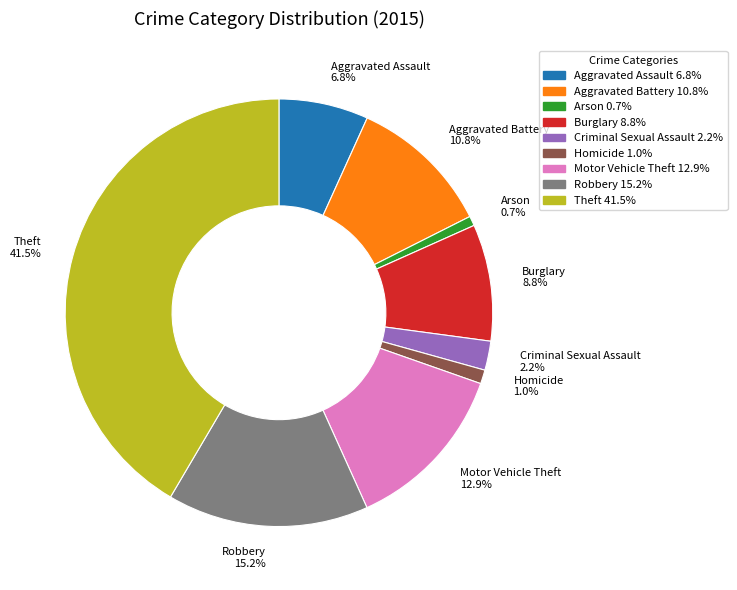

Is it true that Theft is 33% of the pie?

False